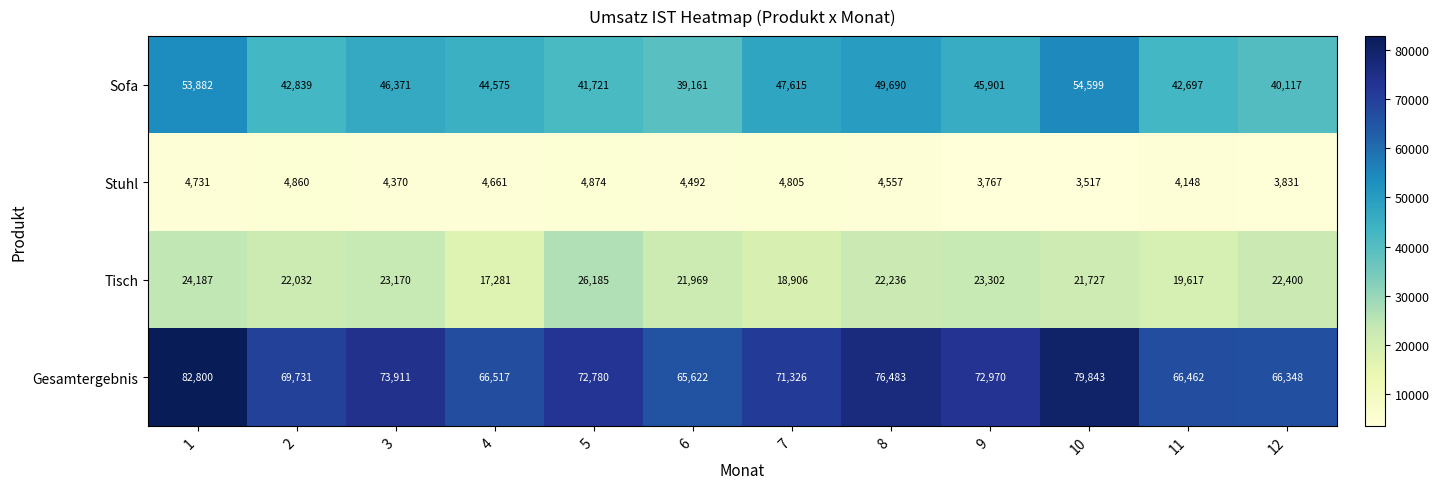

True or false: Stuhl has a value of 3517 at 10.

True